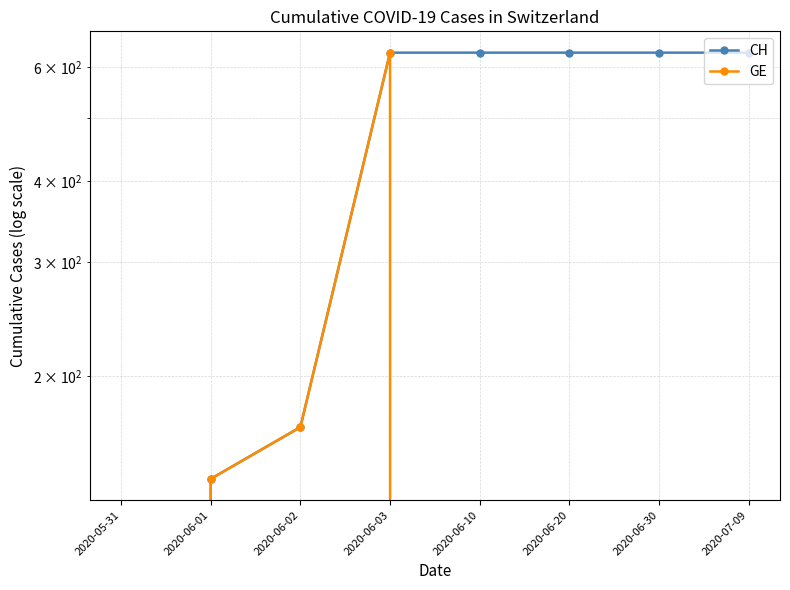

Reading left to right, what are all the values shown in this chart?

CH: 2020-05-31=0	2020-06-01=139	2020-06-02=167	2020-06-03=631	2020-06-10=631	2020-06-20=631	2020-06-30=631	2020-07-09=631
GE: 2020-05-31=0	2020-06-01=139	2020-06-02=167	2020-06-03=631	2020-06-10=0	2020-06-20=0	2020-06-30=0	2020-07-09=0